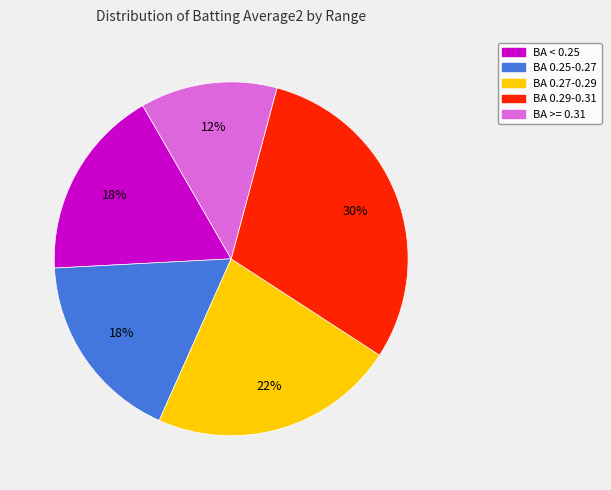

What percentage is the BA < 0.25 slice, to the nearest percent?

18%